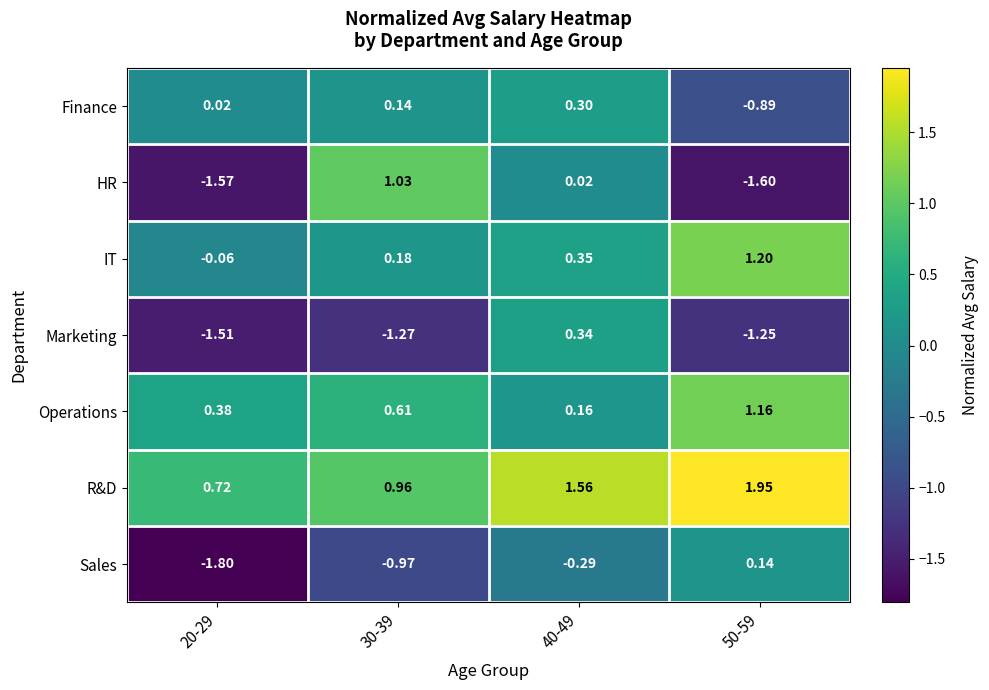

Which series changed the most between 20-29 and 40-49?

Marketing